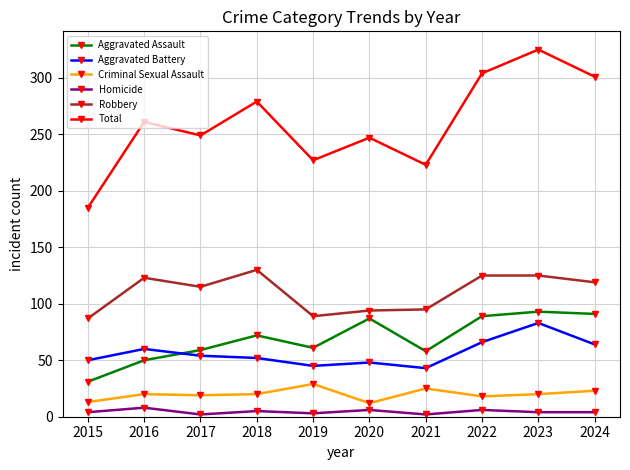

Is this an area chart (filled region under the line)?

No